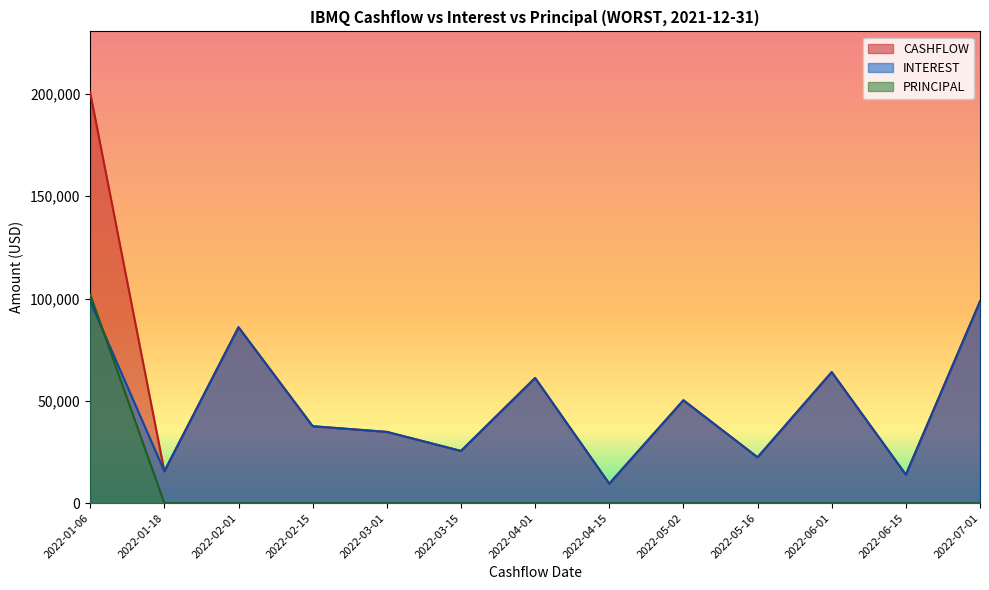

True or false: INTEREST and PRINCIPAL intersect in this chart.

True